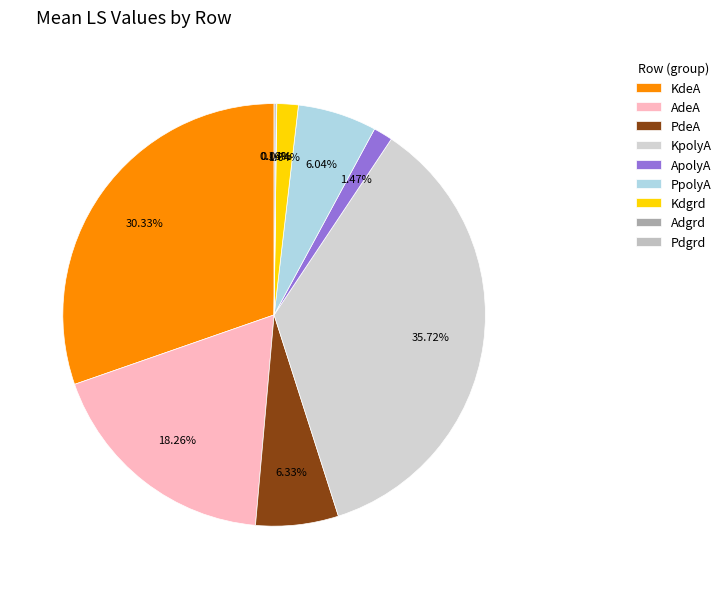

How much of the chart is everything except KdeA?

69.7%